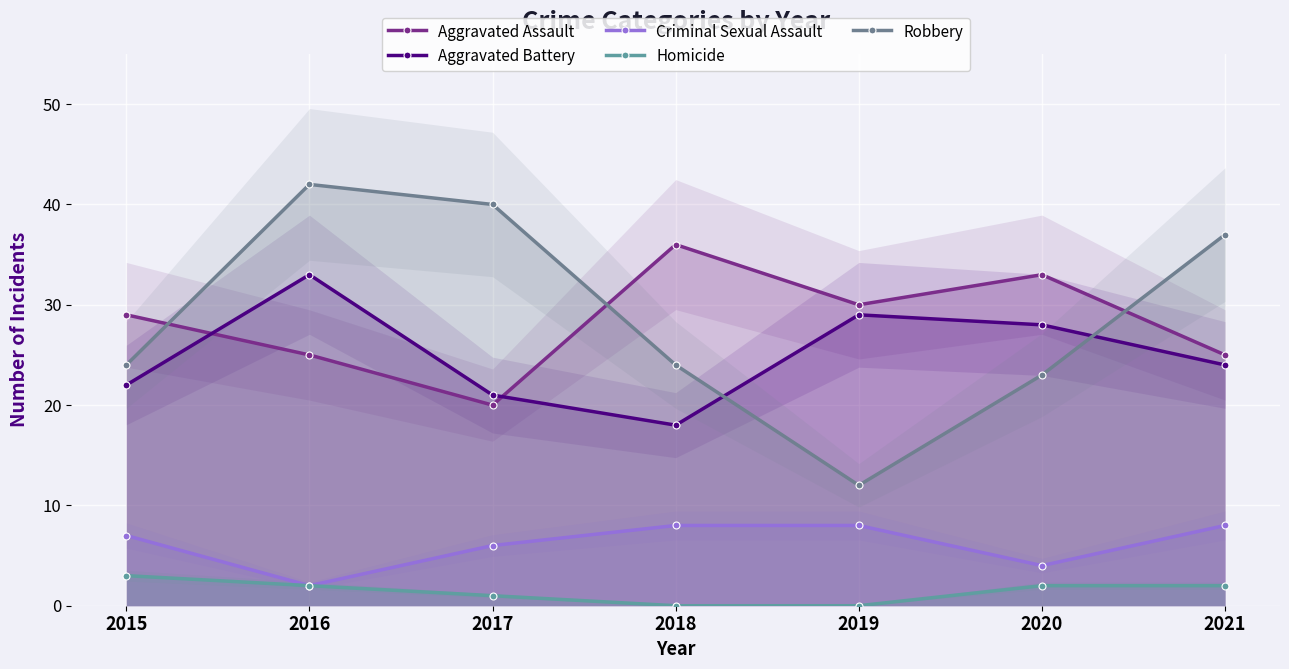

What is the value of the Criminal Sexual Assault point at the 1st from the left?

7